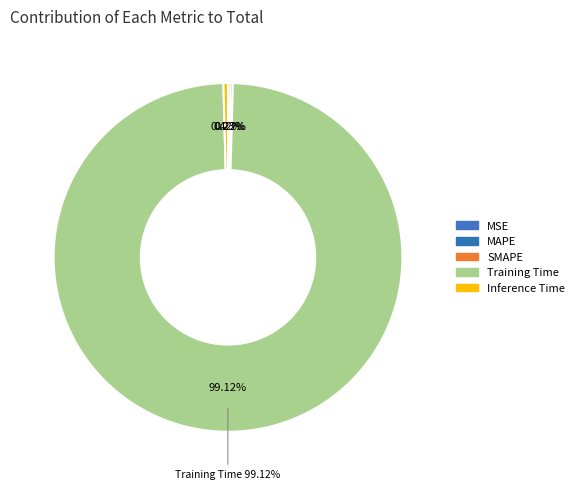

Count the number of slices in the pie.

5